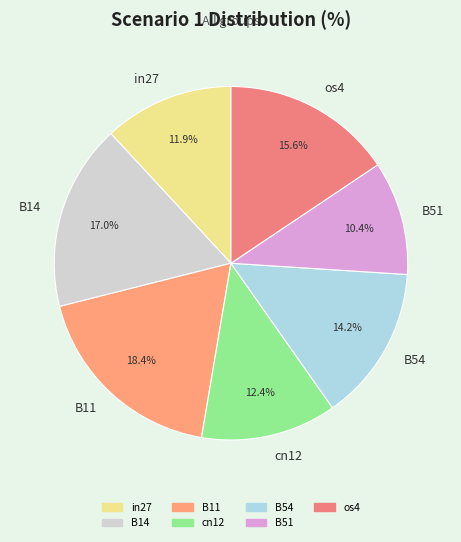

How many slices are in this pie chart?

7